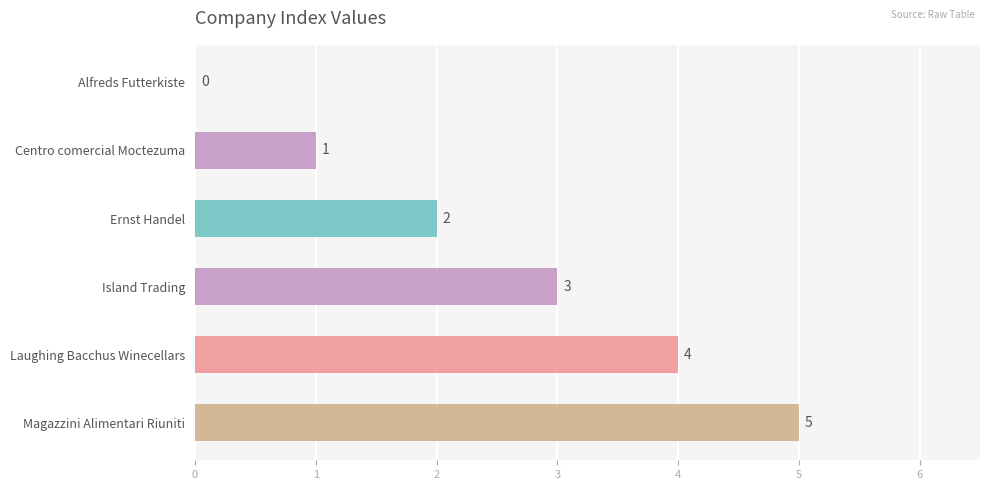

The chart shows a value of 3 at Island Trading. True or false?

True